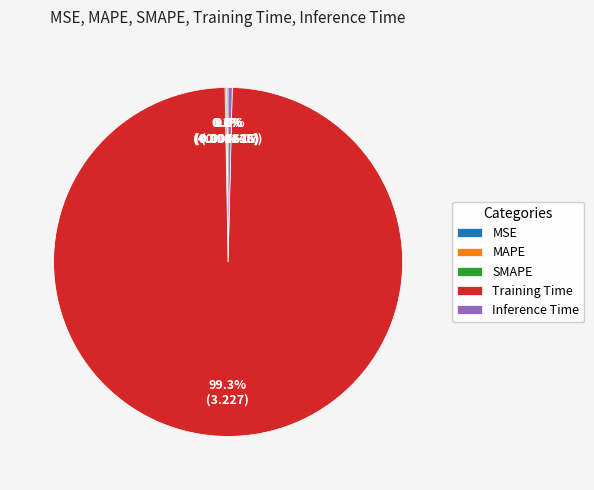

What is the largest slice in the pie chart?

Training Time